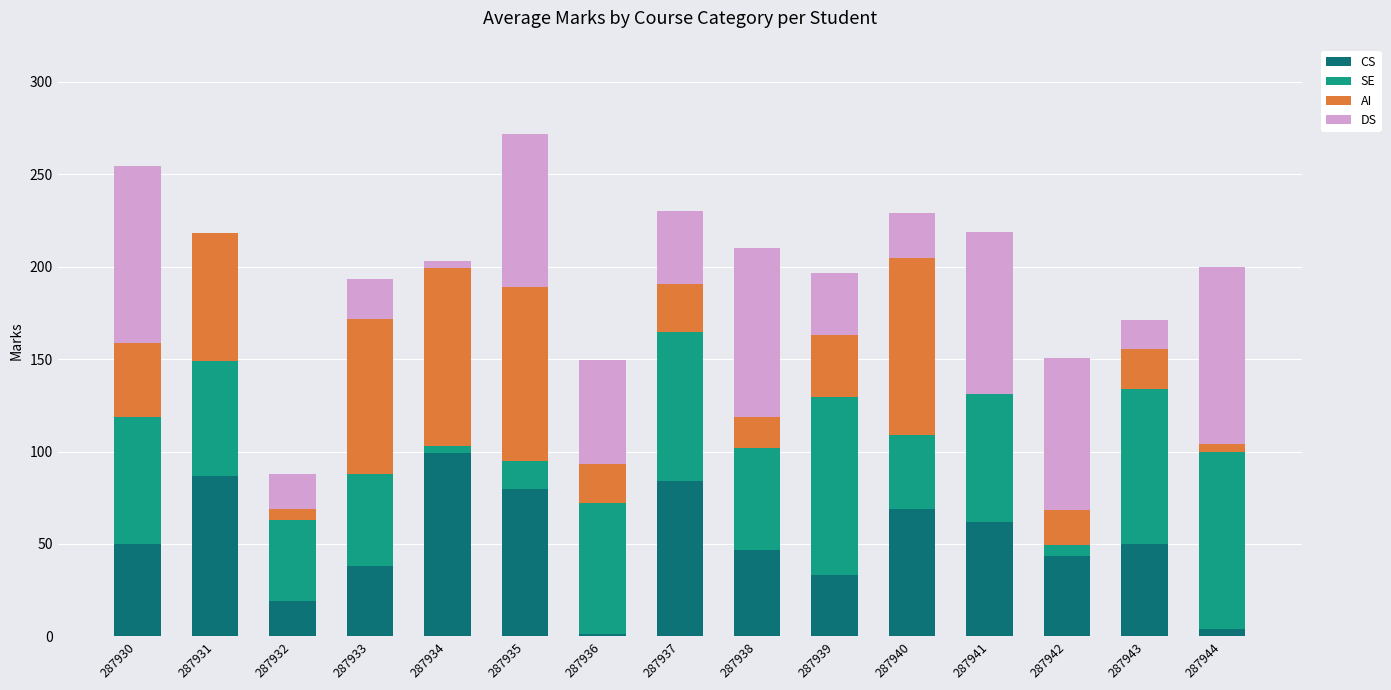

Is it true that CS equals 37.9 at 287933?

True